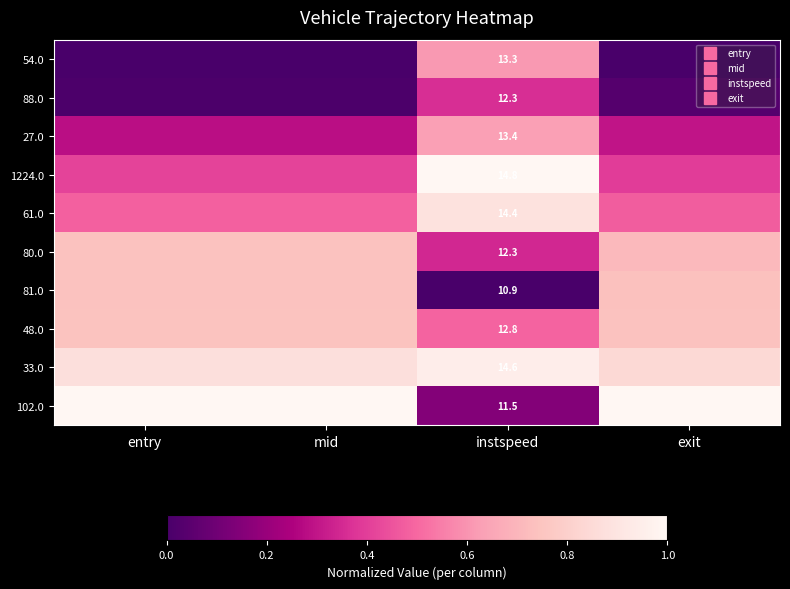

What is the spread (max minus min) of values at mid?

1.0